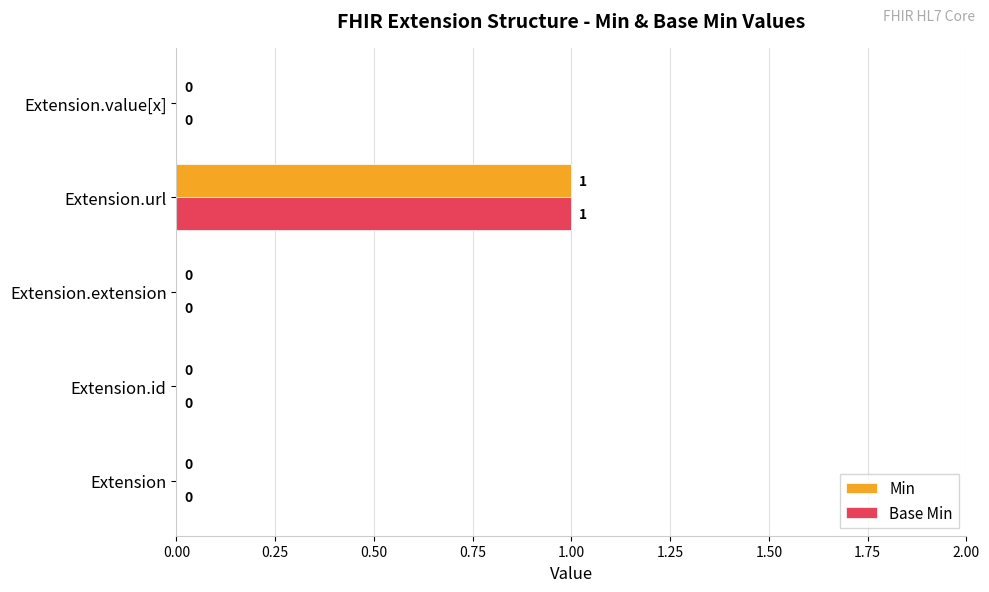

At which label does Min reach its peak?

Extension.url